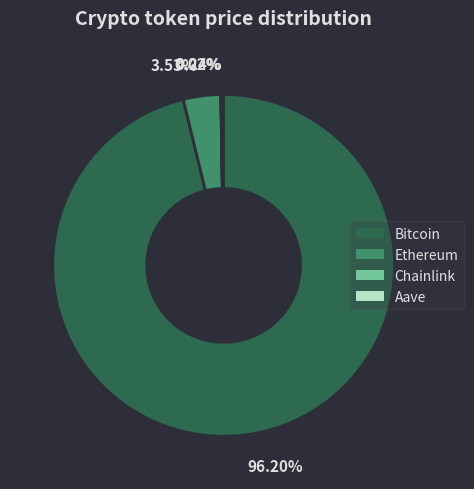

Which category accounts for the majority?

Bitcoin